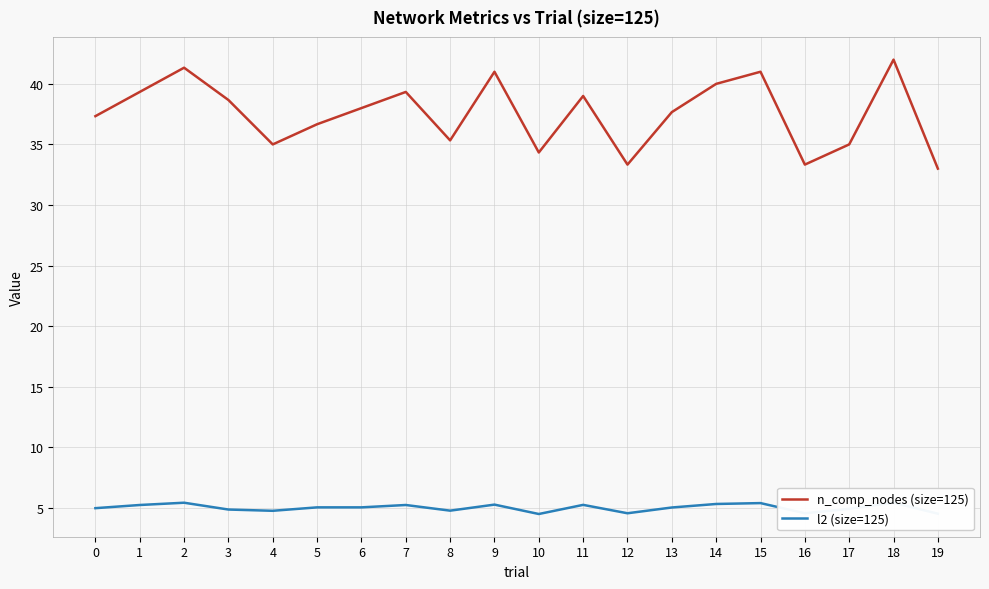

Which category has the highest value in the n_comp_nodes (size=125) series?

18